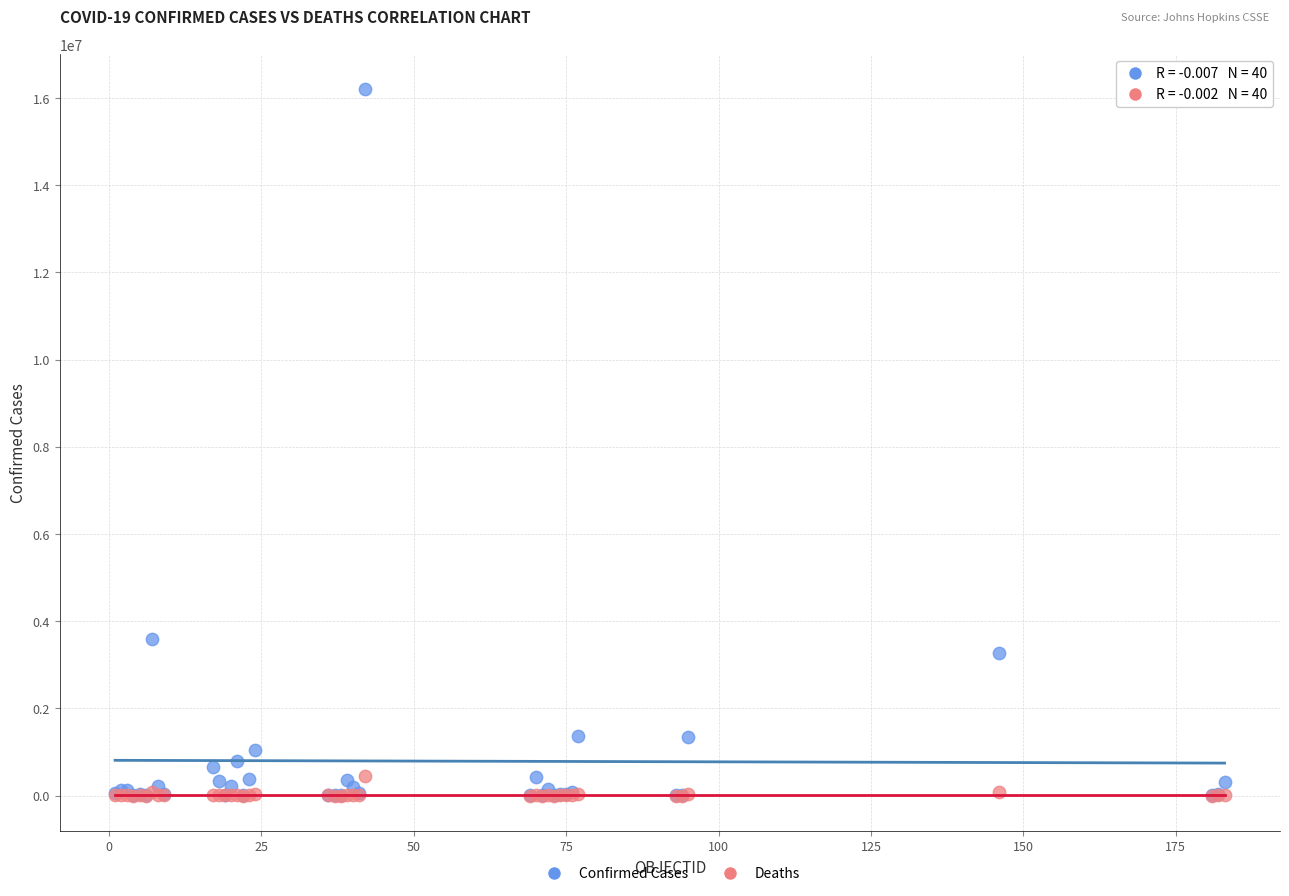

Across all series, what Y value is closest to 8097105?

3586736